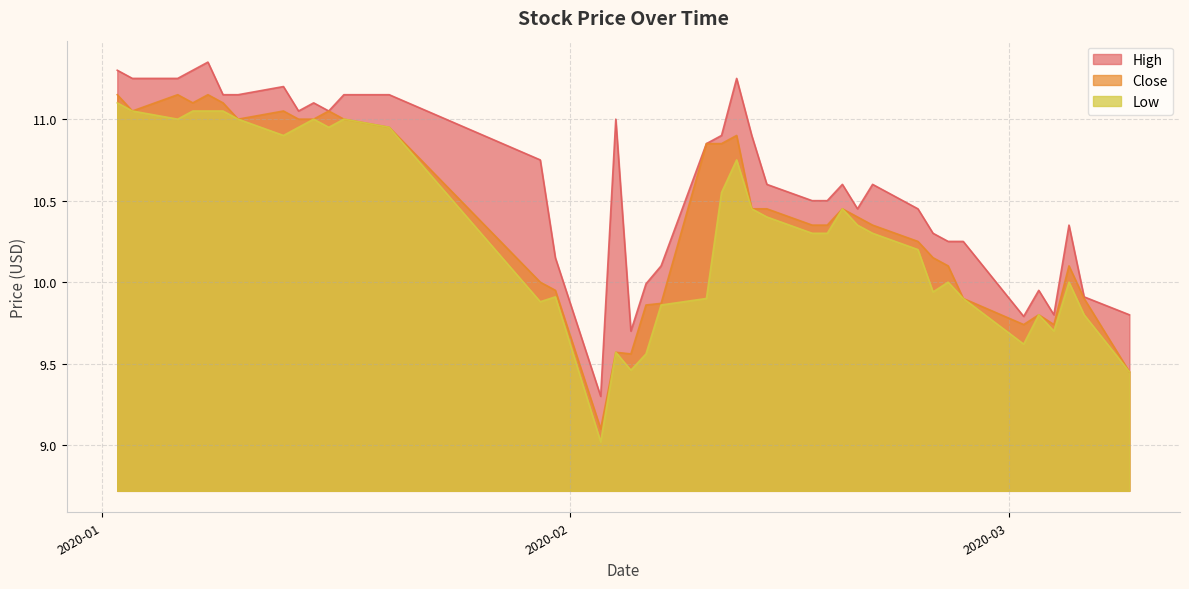

The Low series shows 19.1 at 2020-01-10. True or false?

False